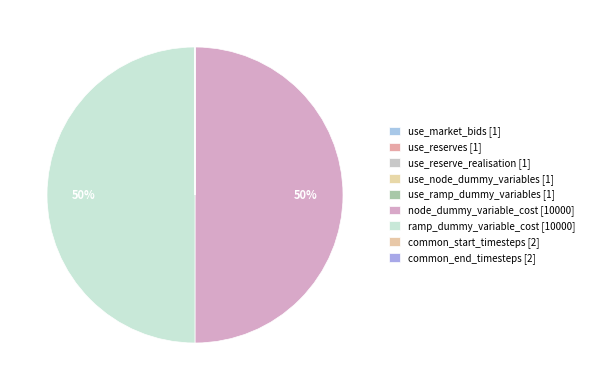

What percentage do common_end_timesteps and ramp_dummy_variable_cost together represent?

50.0%